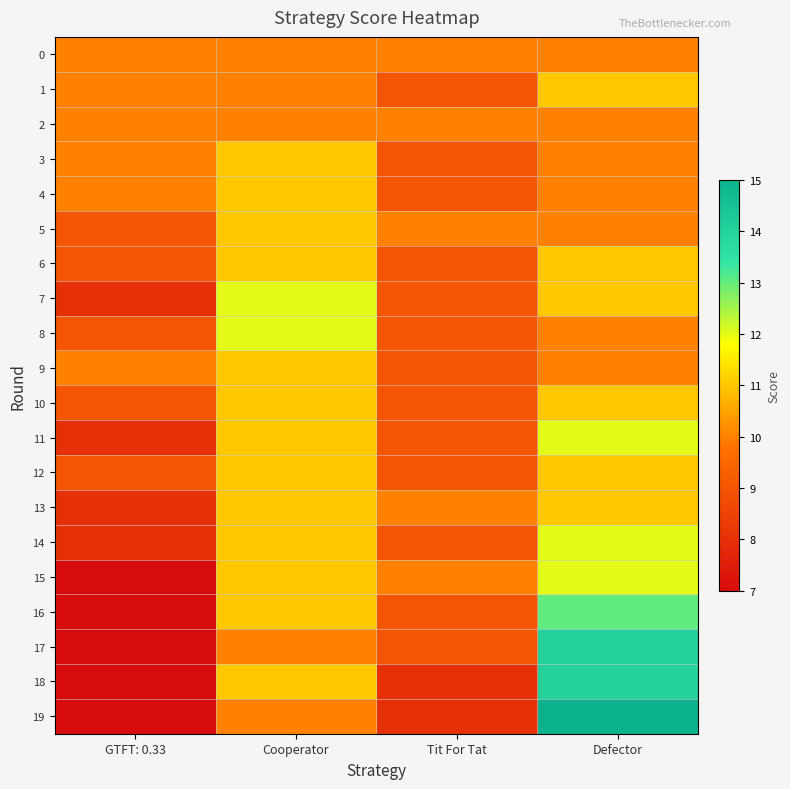

At Defector, list the series in order from largest to smallest.

19, 17, 18, 16, 11, 14, 15, 1, 6, 7, 10, 12, 13, 0, 2, 3, 4, 5, 8, 9